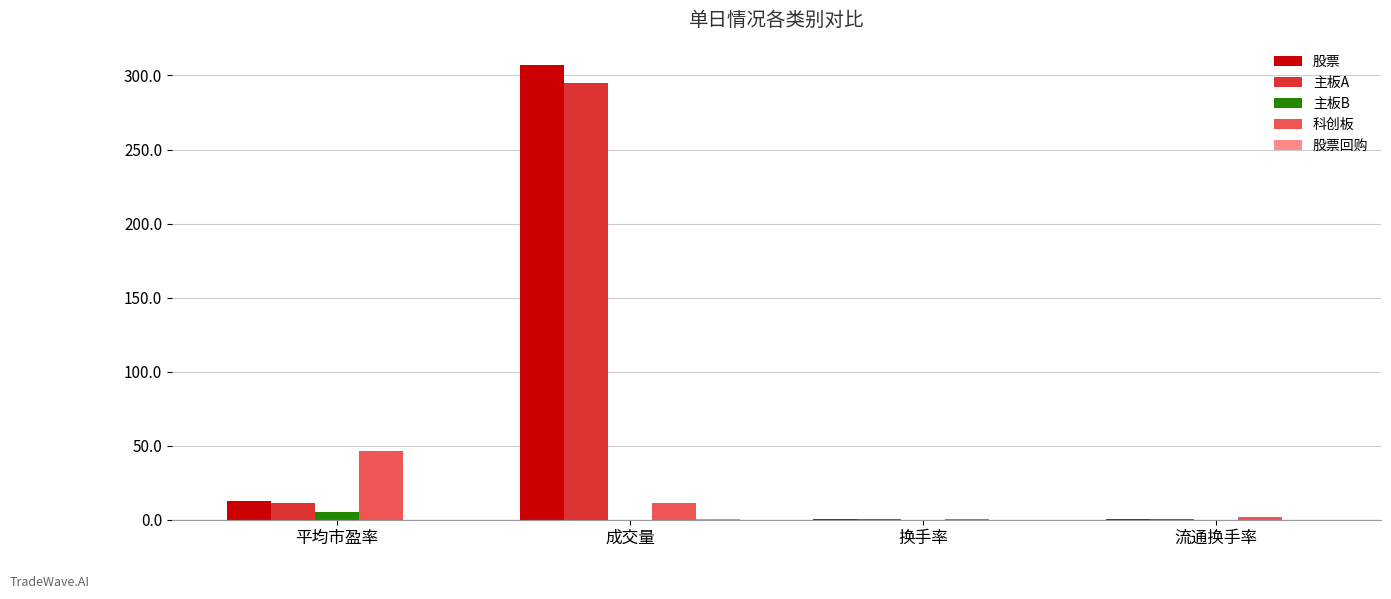

True or false: 科创板 has a value of 21.1 at 平均市盈率.

False